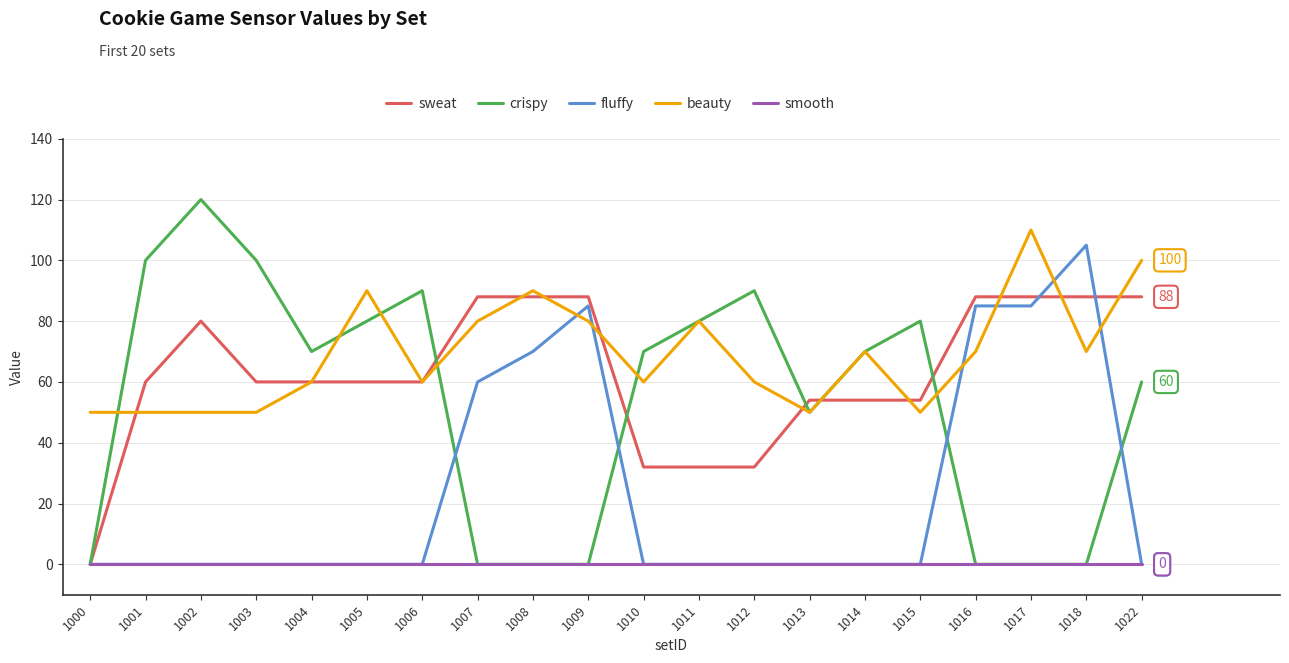

What is the average value of the beauty series?

69